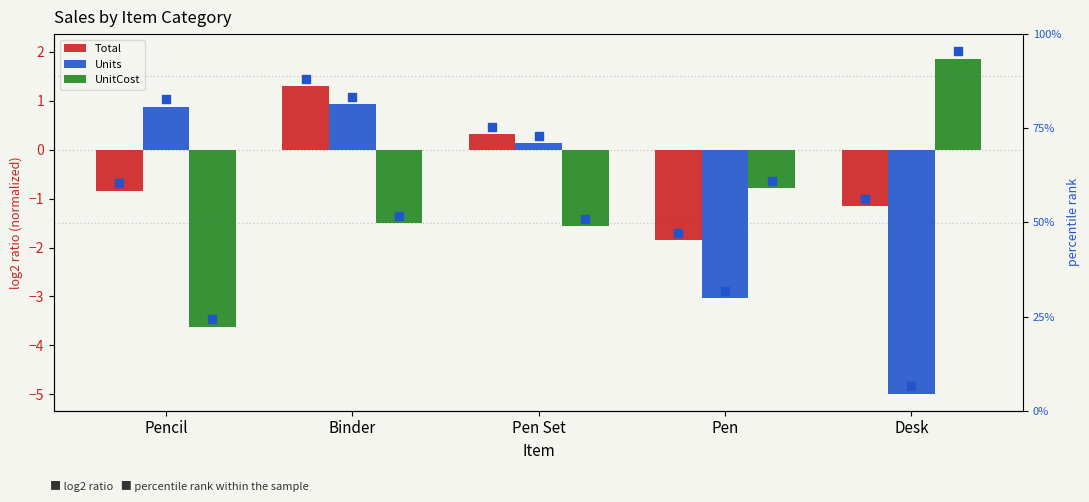

At which category is the sum across all series the highest?

Binder